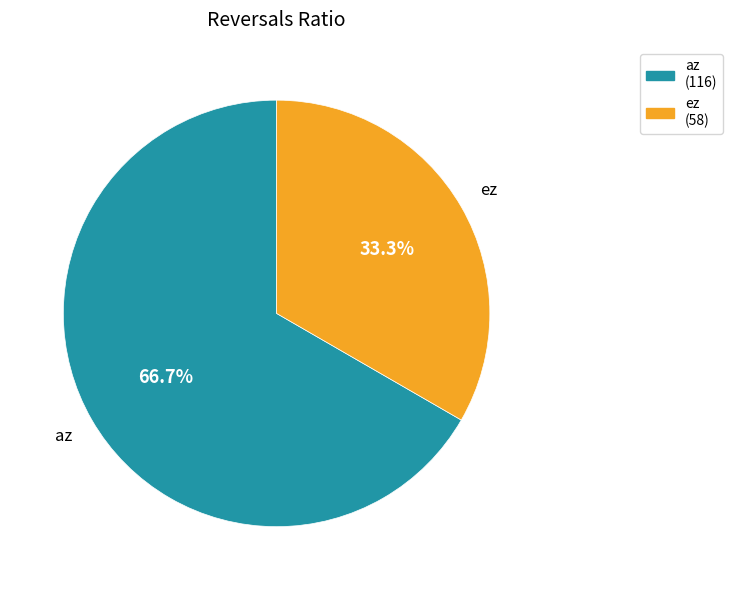

True or false: ez accounts for 45% of the total.

False